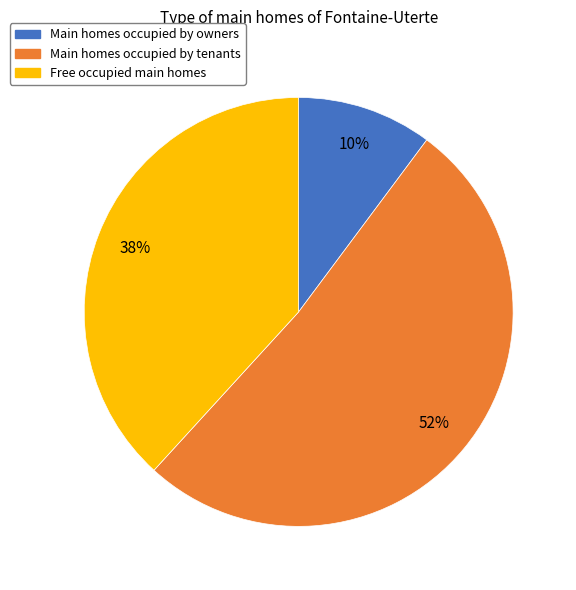

Does any single category account for the majority?

Yes